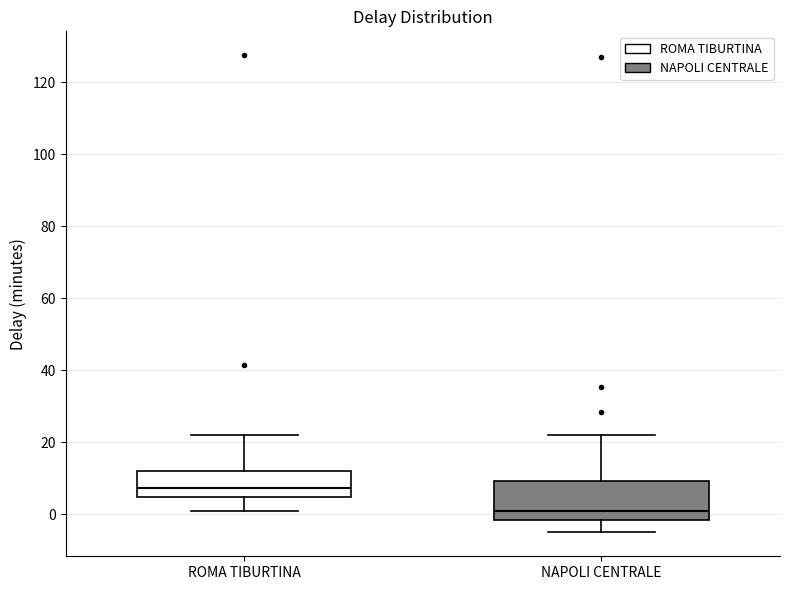

Reading left to right, read every box against the y-axis: the position of its median line, the range the box covers, and the ends of its whiskers. The values are not printed on the chart, so give them approximately, as read against the axis.

ROMA TIBURTINA: median 8, box 4 to 12, whiskers 2 to 22
NAPOLI CENTRALE: median 2, box -2 to 10, whiskers -4 to 22